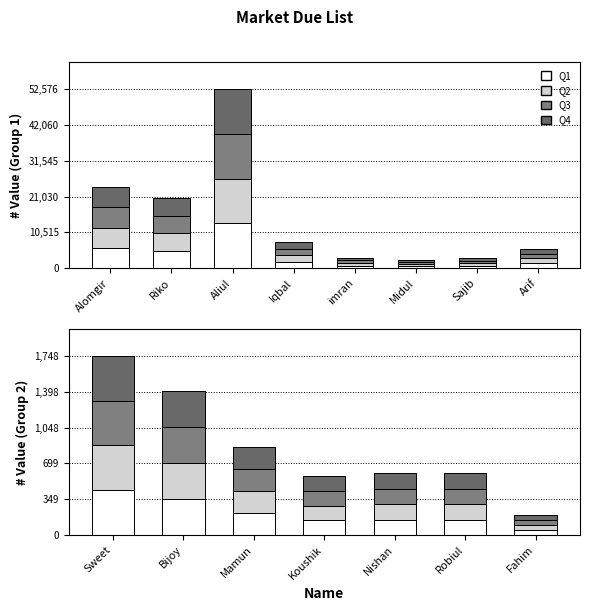

Between Bijoy and Sweet, which is larger?

Sweet